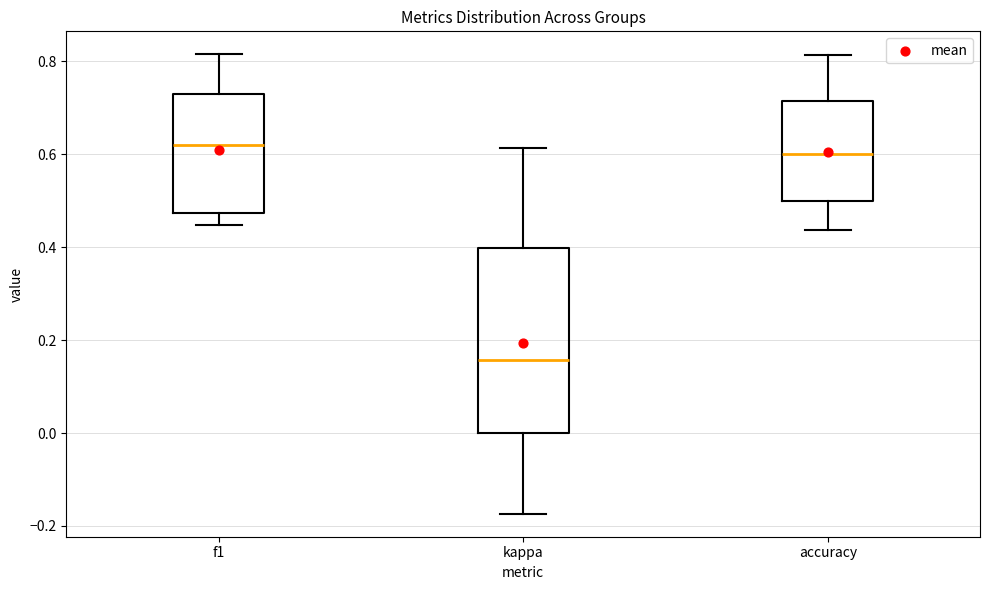

Comparing the boxes themselves (not the whiskers), which one is the tallest?

kappa